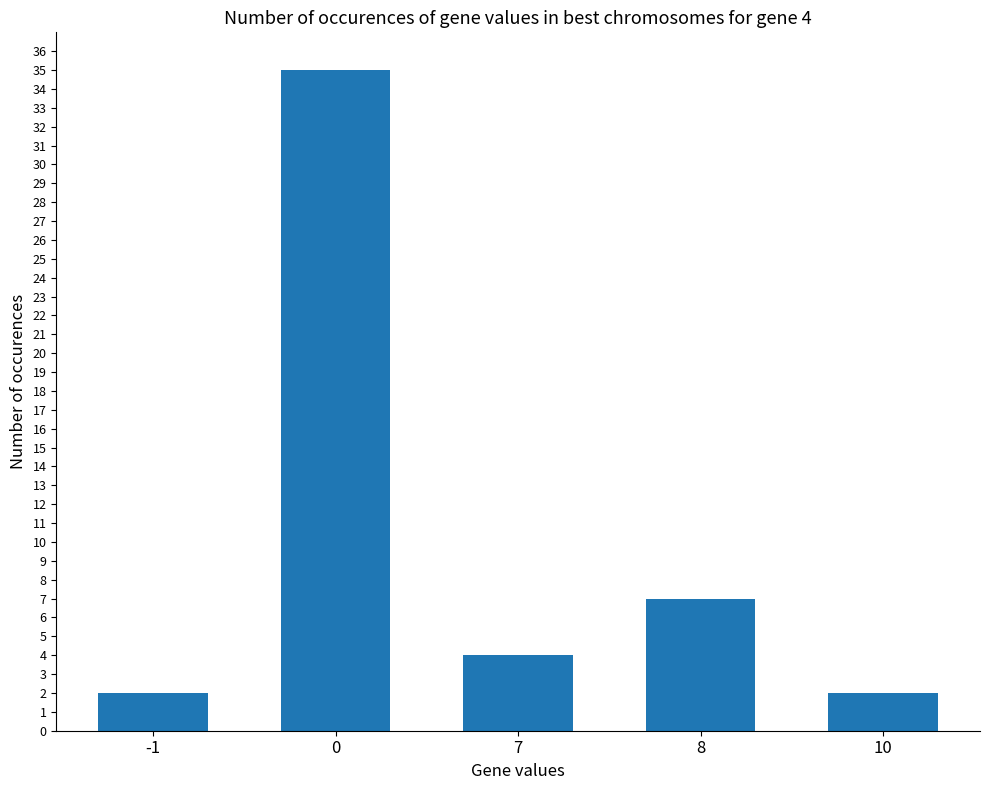

How many values are below 4?

2